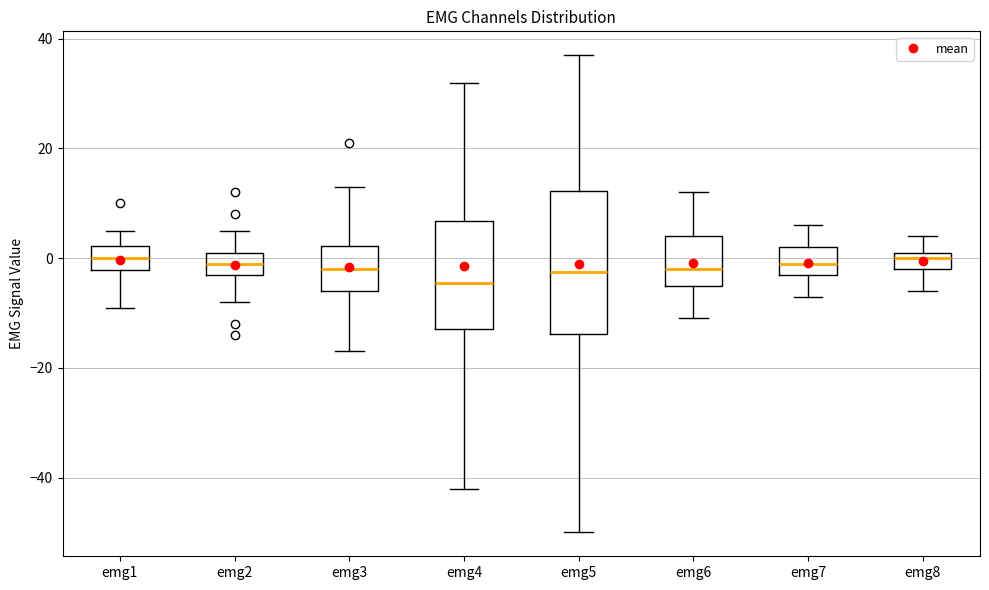

Which box is the tallest, from its lower edge to its upper edge?

emg5